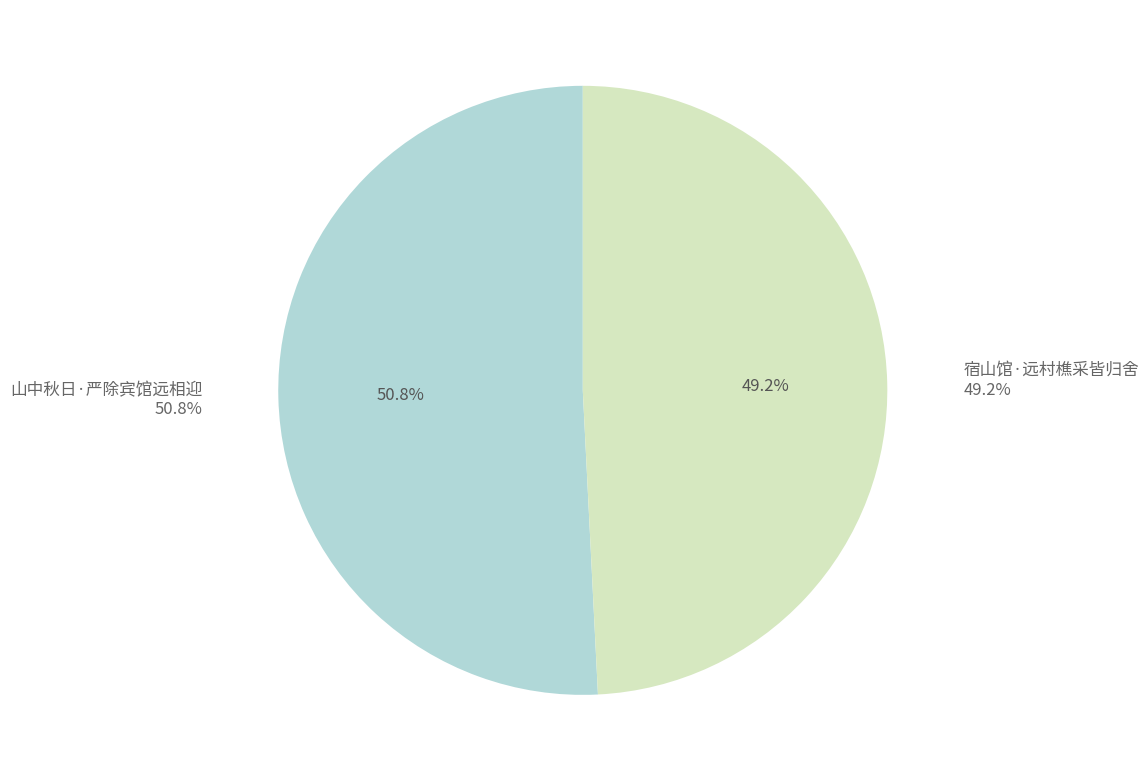

To the nearest percent, what is the difference between the largest and smallest slice percentages?

2%